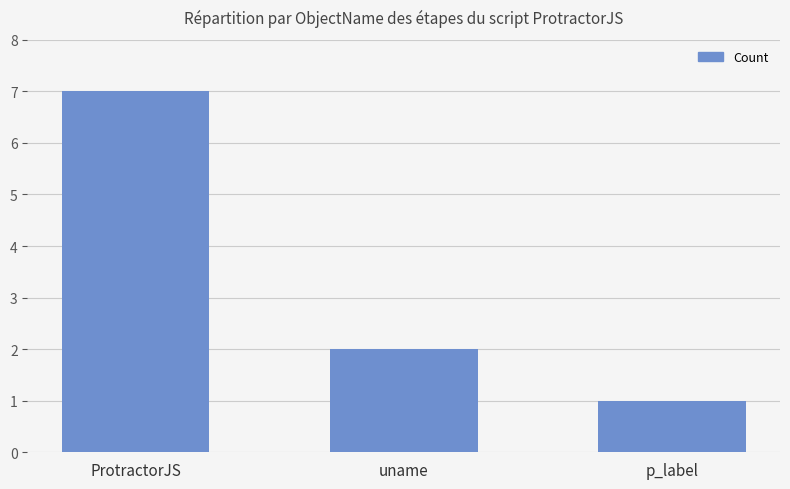

How many data points does each series have?

3